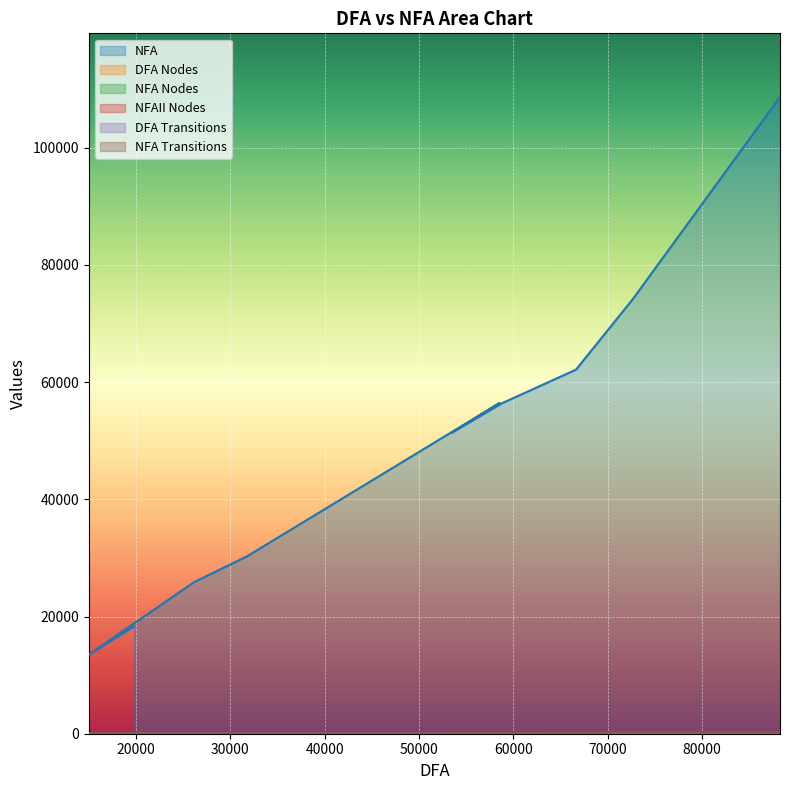

Is it true that DFA Transitions equals 157 at 63%?

False